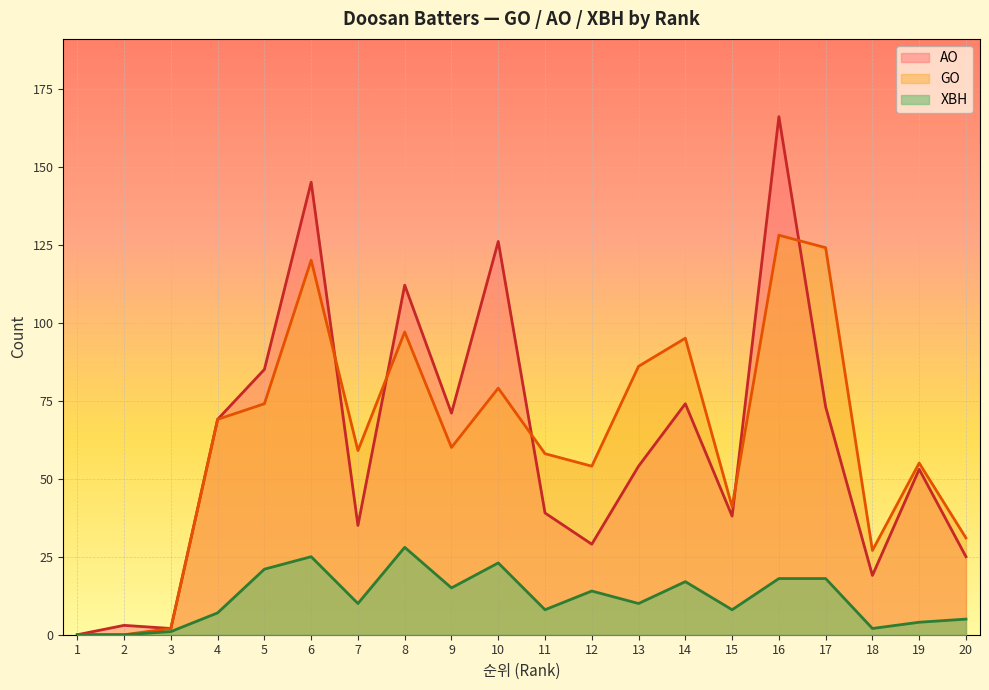

What is the difference between the XBH values at 5 and 13?

11